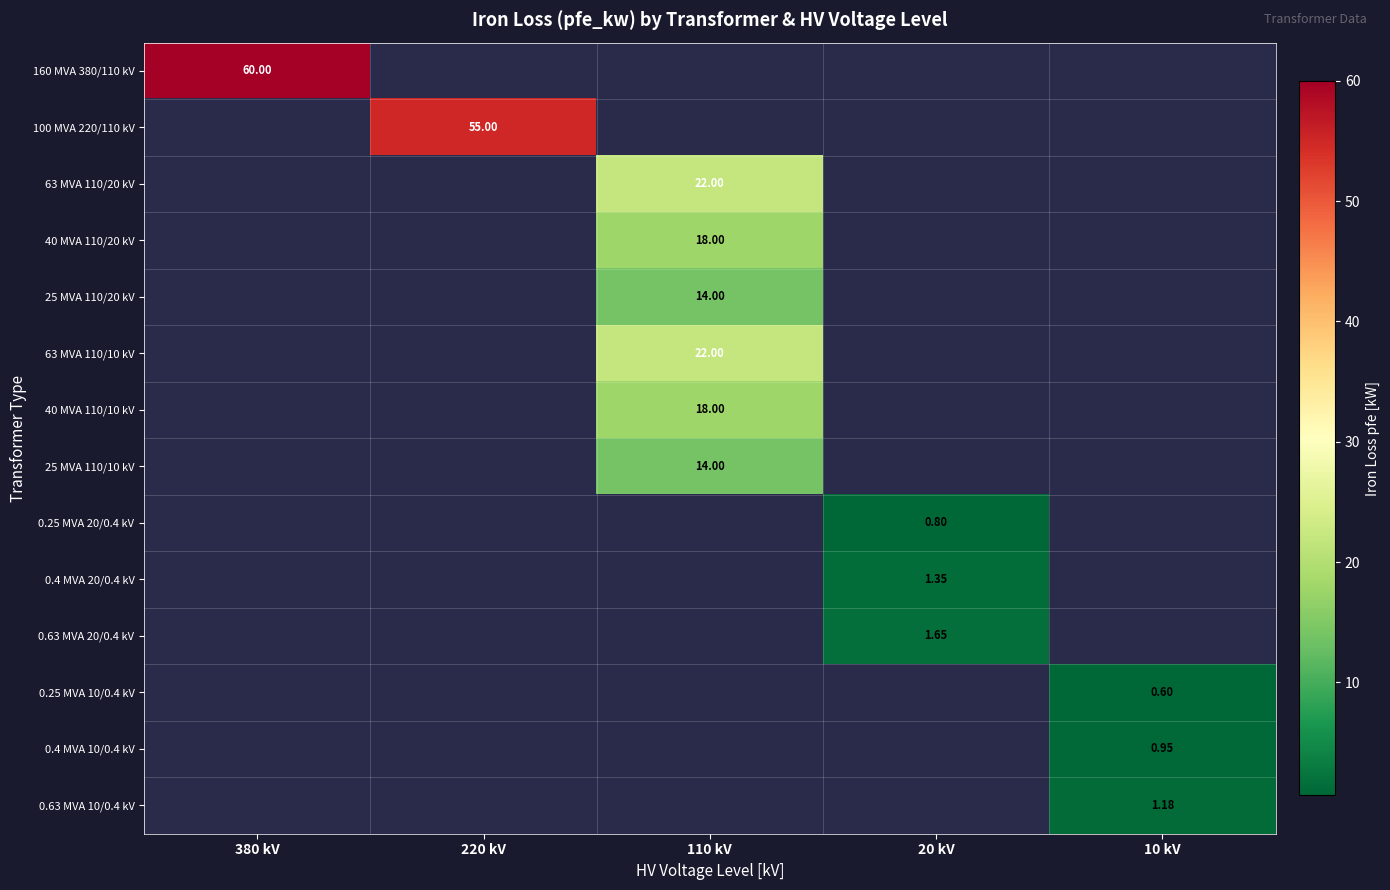

Which label corresponds to the smallest value in the chart?

10 kV